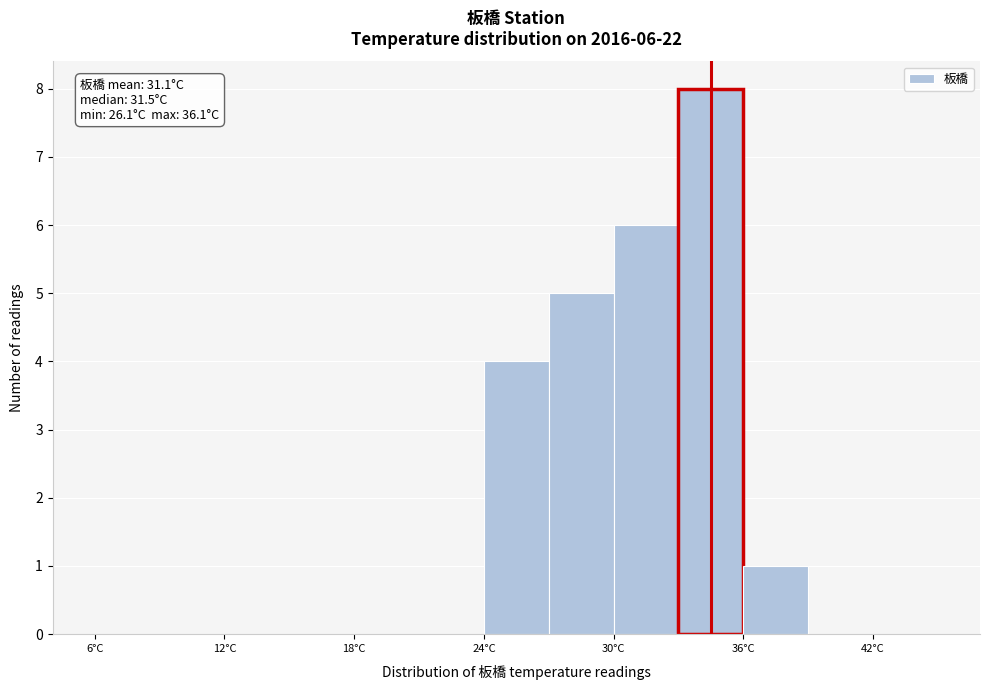

Read against the x-axis, roughly where is the centre of the tallest bar?

35